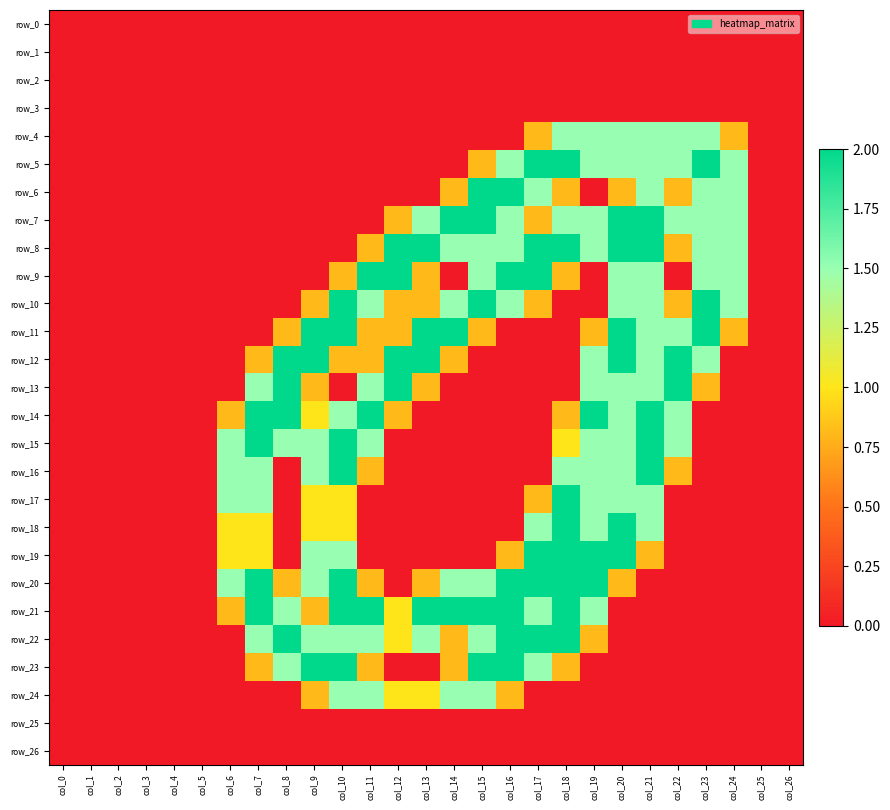

At col_9, list the series in order from smallest to largest.

row_0, row_1, row_2, row_3, row_4, row_5, row_6, row_7, row_8, row_9, row_25, row_26, row_10, row_13, row_21, row_24, row_14, row_17, row_18, row_15, row_16, row_19, row_20, row_22, row_11, row_12, row_23